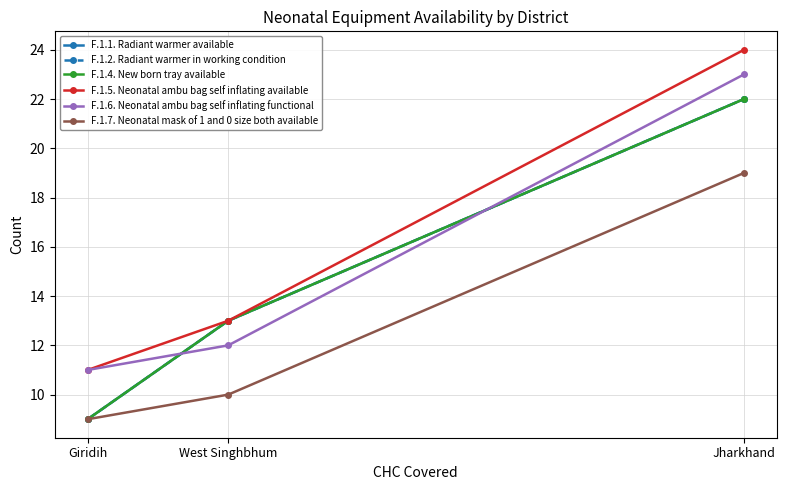

Rank the categories by F.1.2. Radiant warmer in working condition value from lowest to highest.

Giridih, West Singhbhum, Jharkhand